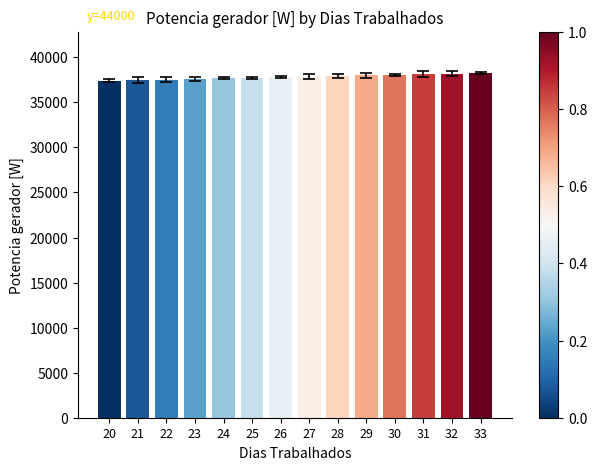

What is the sum of the values at 32 and 23?

75793.5